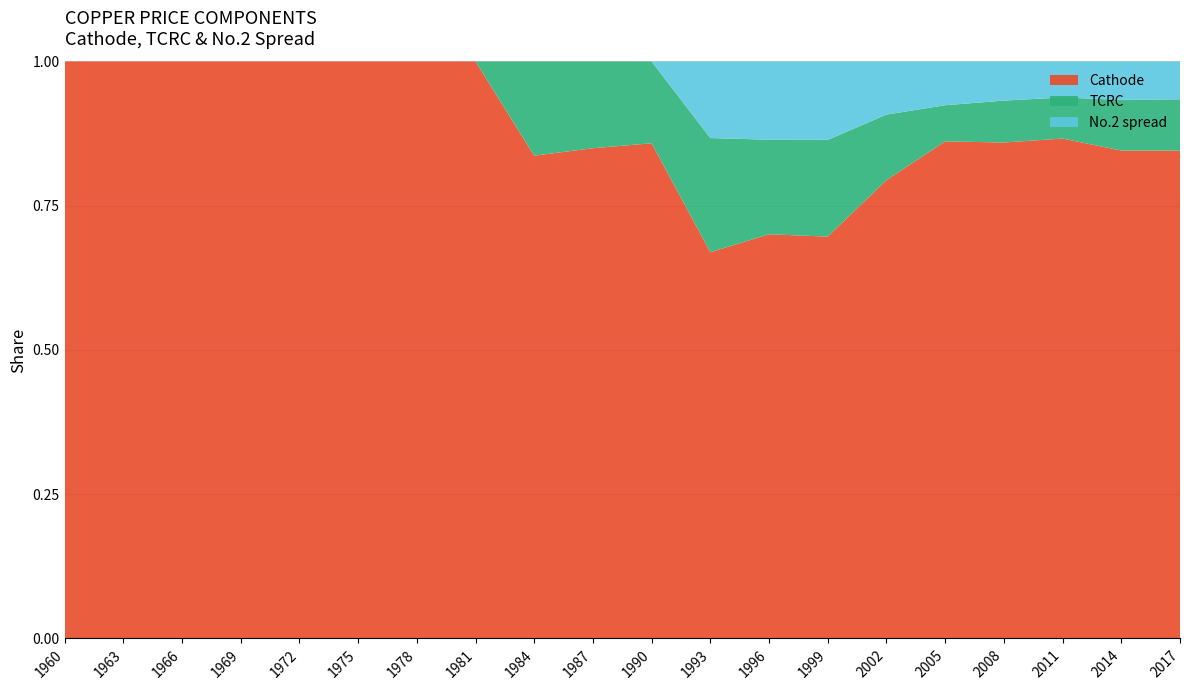

Reading left to right, extract all data points from this chart.

Cathode: 5661.5	5169.9	11726.7	9525.0	6289.8	5685.8	5045.2	4742.9	3266.8	3697.3	4993.2	3245.0	3586.9	2318.0	3356.0	7042.0	7349.0	9867.0	7367.0	6837.0
TCRC: 0.0	0.0	0.0	0.0	0.0	0.0	0.0	0.0	637.6	654.3	825.1	959.2	839.2	558.0	480.0	512.0	621.0	812.0	765.0	720.0
No.2 spread: 0.0	0.0	0.0	0.0	0.0	0.0	0.0	0.0	0.0	0.0	0.0	643.4	694.3	452.2	389.0	620.0	580.0	710.0	580.0	530.0